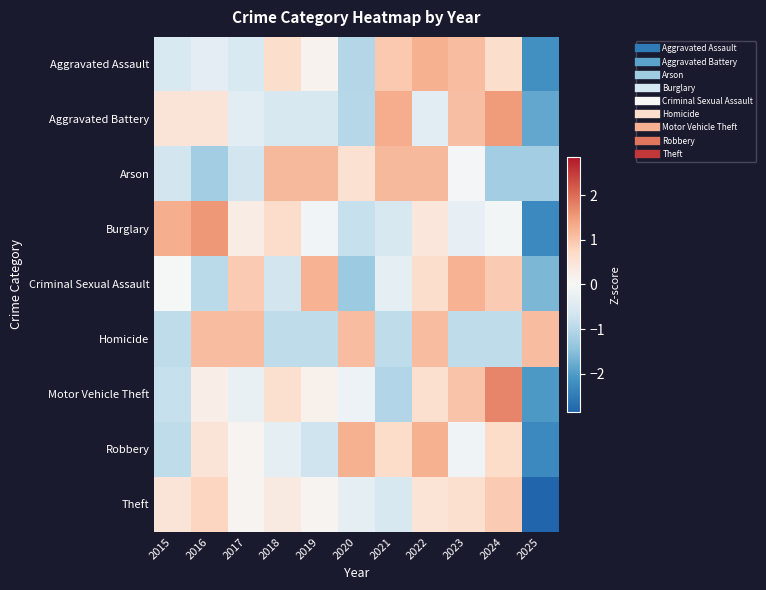

Reading right to left, transcribe all the data shown in this chart.

Aggravated Assault: 2025=-2.2	2024=0.6	2023=1.1	2022=1.3	2021=0.9	2020=-1.0	2019=0.1	2018=0.6	2017=-0.5	2016=-0.4	2015=-0.5
Aggravated Battery: 2025=-1.9	2024=1.5	2023=1.1	2022=-0.4	2021=1.3	2020=-1.0	2019=-0.6	2018=-0.6	2017=-0.4	2016=0.5	2015=0.5
Arson: 2025=-1.2	2024=-1.2	2023=-0.1	2022=1.1	2021=1.1	2020=0.5	2019=1.1	2018=1.1	2017=-0.7	2016=-1.2	2015=-0.7
Burglary: 2025=-2.3	2024=-0.1	2023=-0.3	2022=0.4	2021=-0.6	2020=-0.8	2019=-0.1	2018=0.6	2017=0.3	2016=1.5	2015=1.3
Criminal Sexual Assault: 2025=-1.6	2024=0.9	2023=1.2	2022=0.6	2021=-0.3	2020=-1.3	2019=1.2	2018=-0.7	2017=0.9	2016=-1.0	2015=-0.0
Homicide: 2025=1.1	2024=-0.9	2023=-0.9	2022=1.1	2021=-0.9	2020=1.1	2019=-0.9	2018=-0.9	2017=1.1	2016=1.1	2015=-0.9
Motor Vehicle Theft: 2025=-2.0	2024=1.8	2023=1.0	2022=0.6	2021=-1.1	2020=-0.2	2019=0.2	2018=0.6	2017=-0.3	2016=0.2	2015=-0.8
Robbery: 2025=-2.3	2024=0.7	2023=-0.1	2022=1.3	2021=0.7	2020=1.3	2019=-0.7	2018=-0.3	2017=0.1	2016=0.5	2015=-0.9
Theft: 2025=-2.9	2024=0.9	2023=0.6	2022=0.5	2021=-0.6	2020=-0.3	2019=0.1	2018=0.3	2017=0.1	2016=0.8	2015=0.5